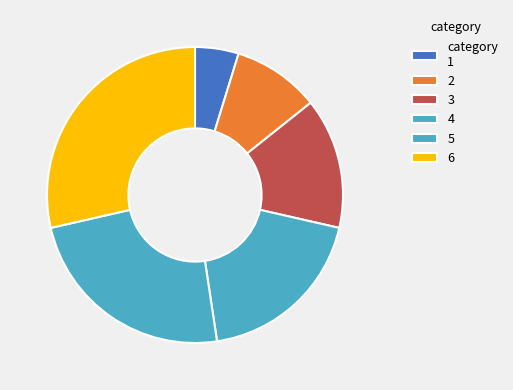

To the nearest percent, what is the difference between the largest and smallest slice percentages?

24%